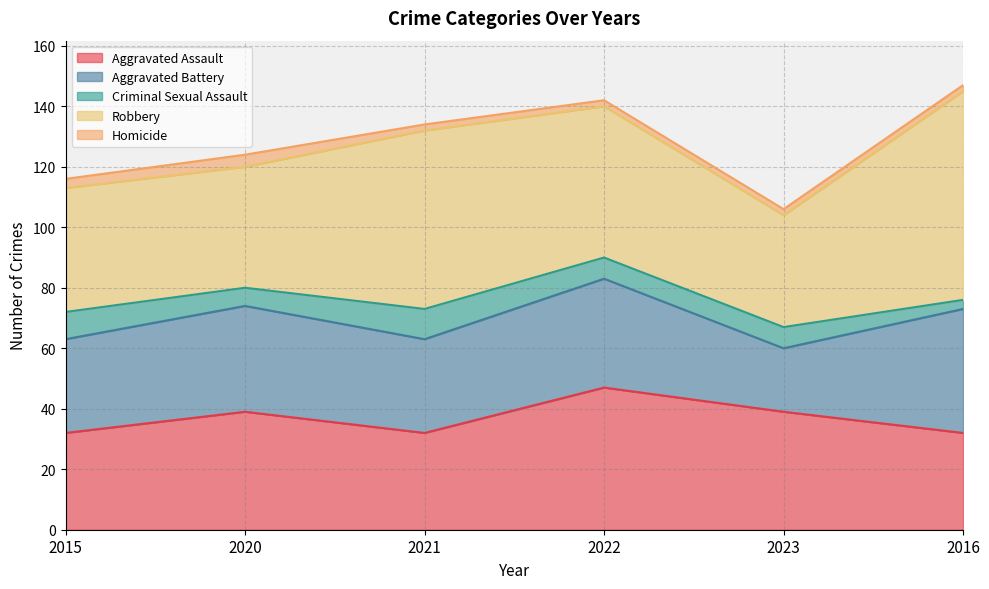

Is the value of Homicide at 2015 greater than the value of Aggravated Assault at 2023?

No